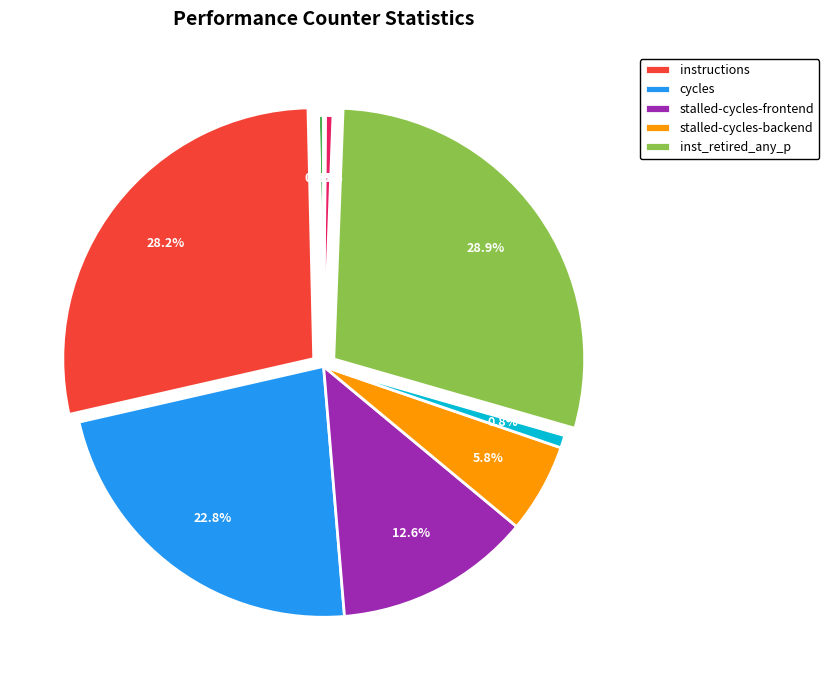

Does any single category account for the majority?

No